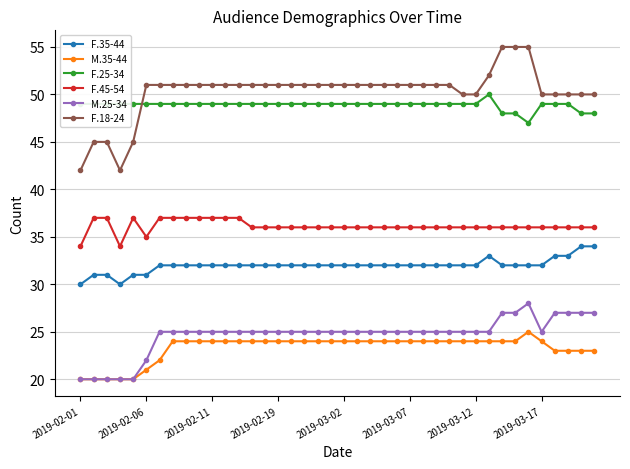

True or false: F.25-34 and M.25-34 intersect in this chart.

False